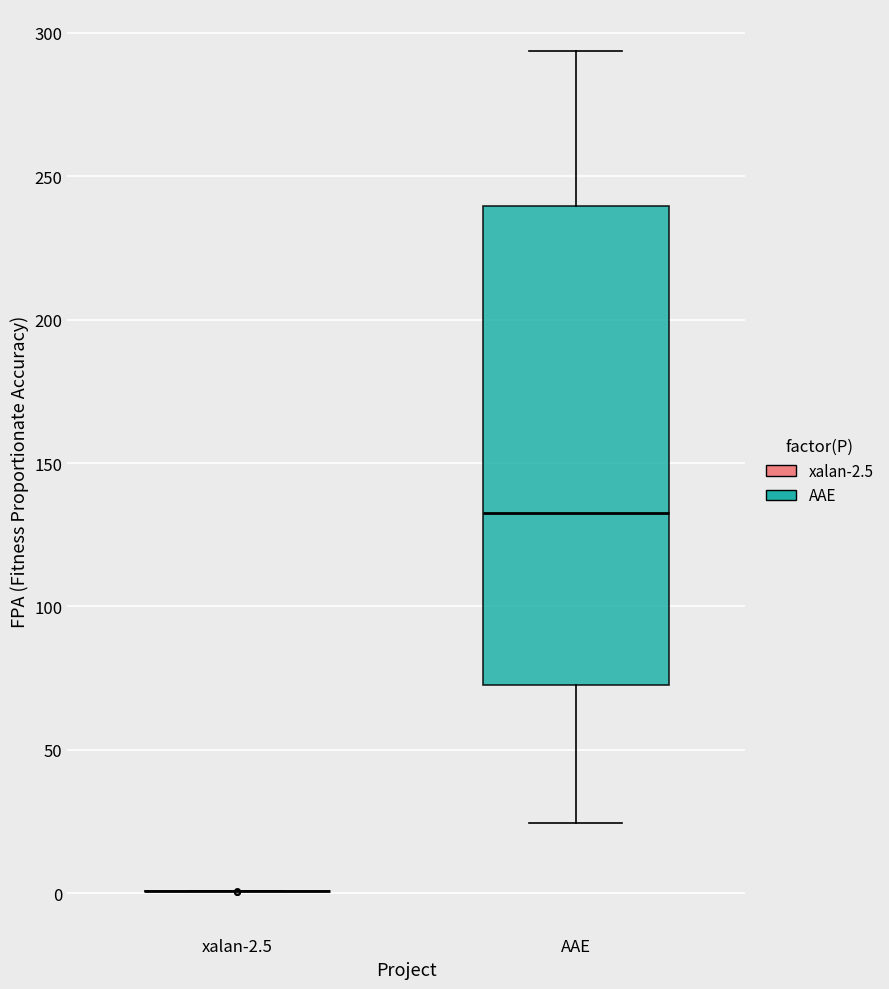

Which box is the tallest, from its lower edge to its upper edge?

AAE